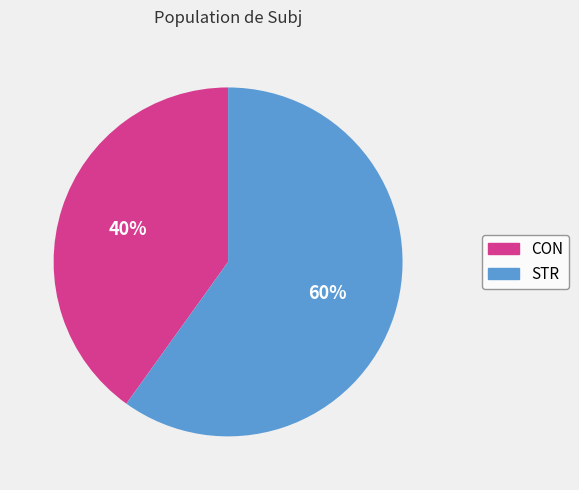

To the nearest percent, what is the average slice percentage?

50%